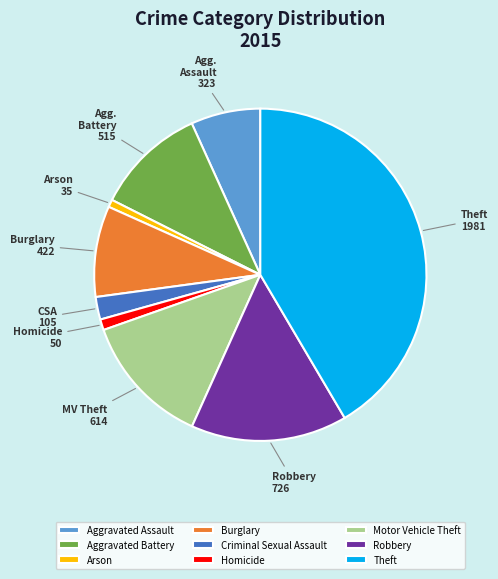

Combined, do Arson and Criminal Sexual Assault account for over 50%?

No